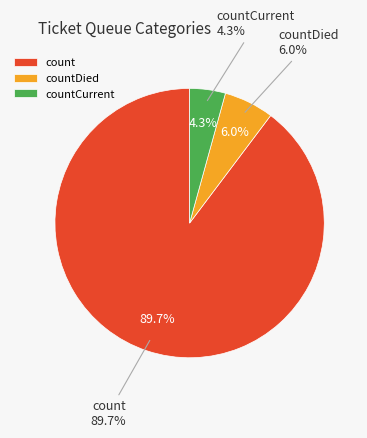

Is it true that count is 90% of the pie?

True